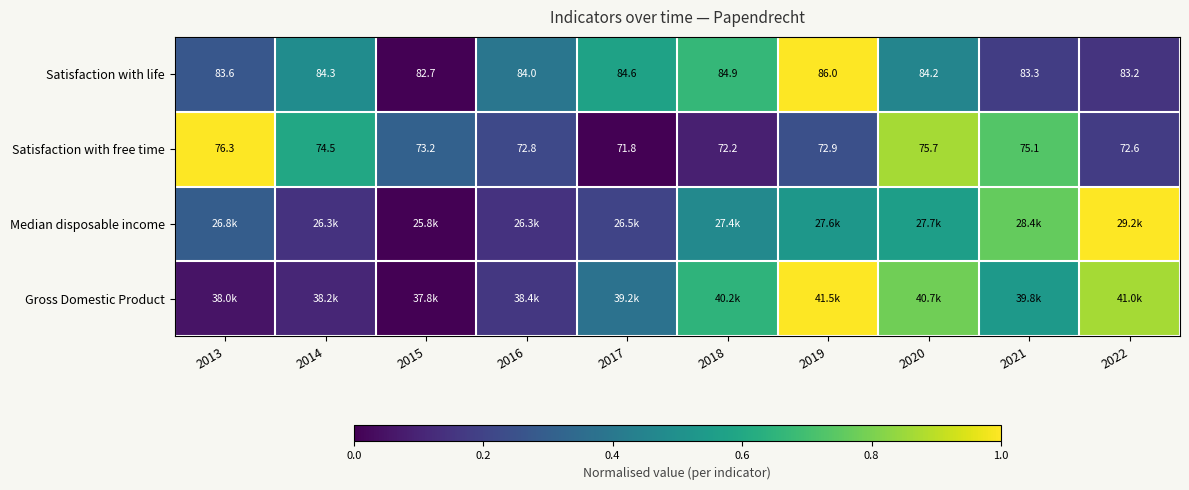

Which series has the widest spread of values?

Satisfaction with life